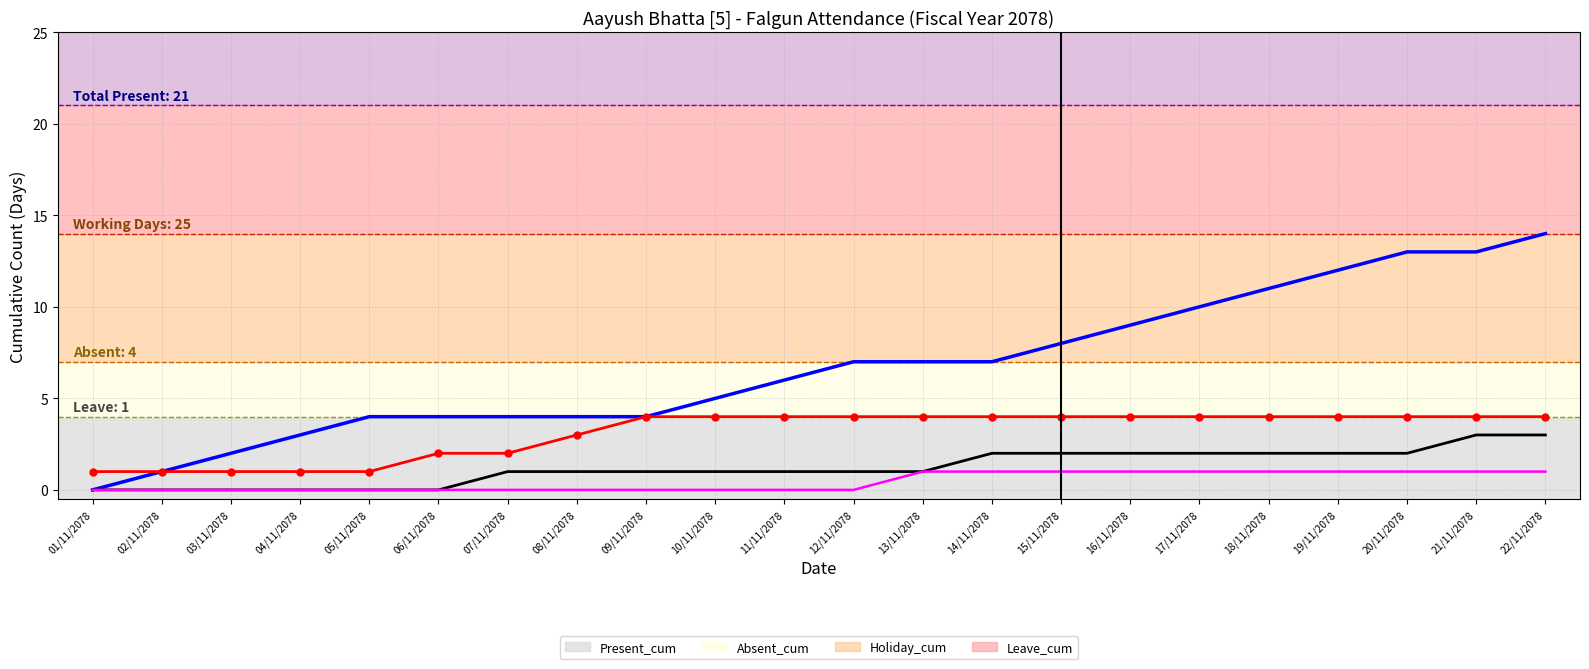

What are all the series names shown in the legend?

Present_cum, Absent_cum, Holiday_cum, Leave_cum